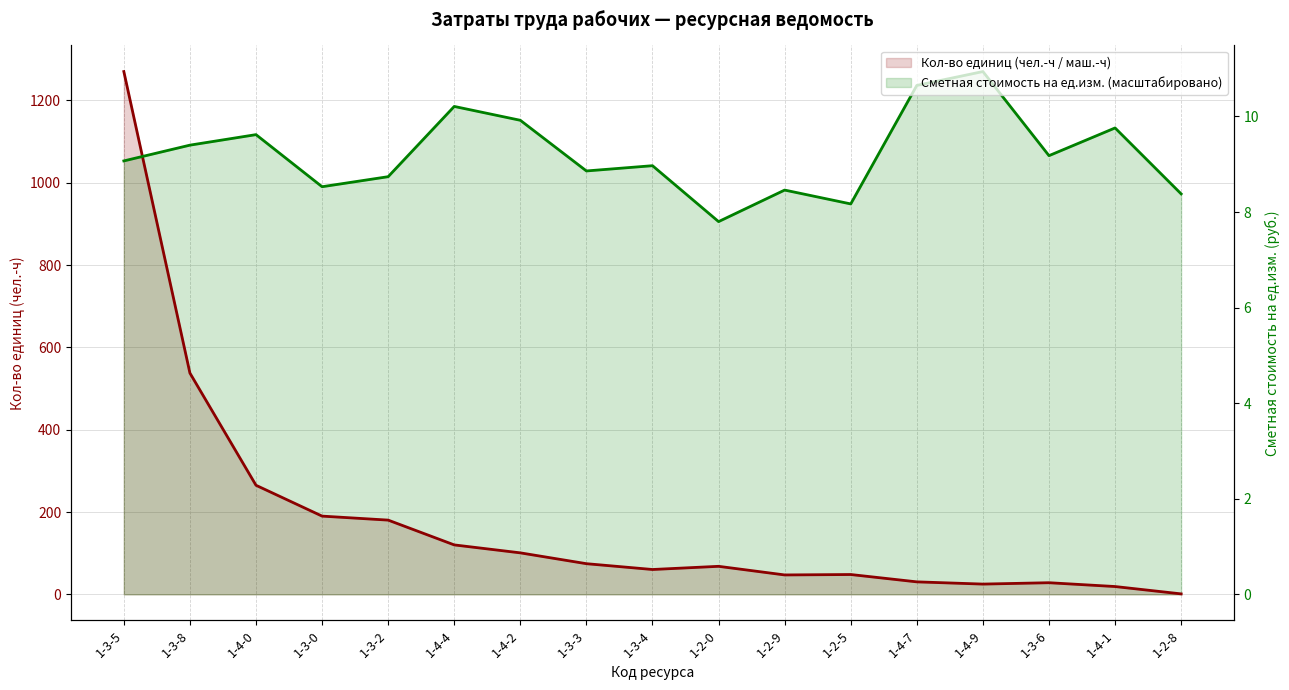

Which category has the lowest value in the Сметная стоимость на ед.изм. series?

1-2-0